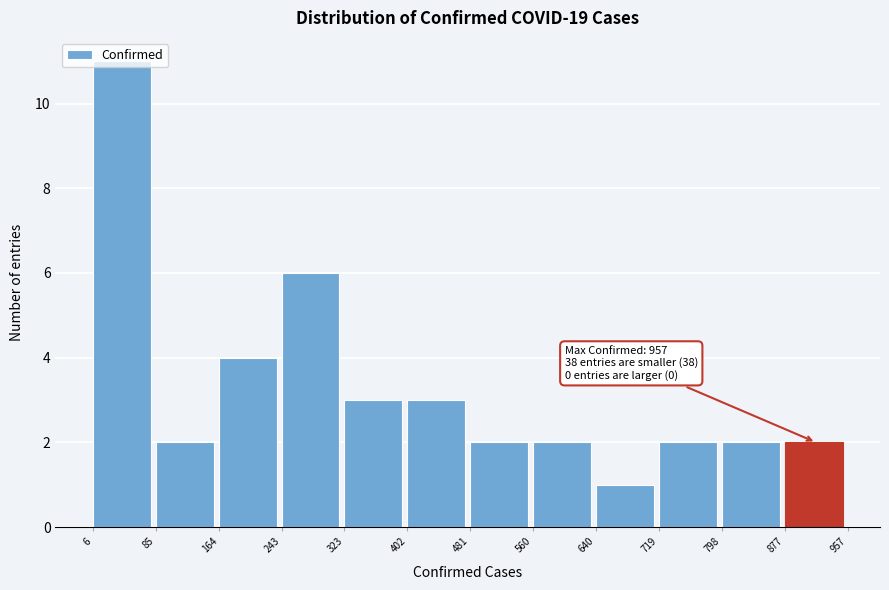

Over which range of the x-axis is the bar tallest?

6 to 85